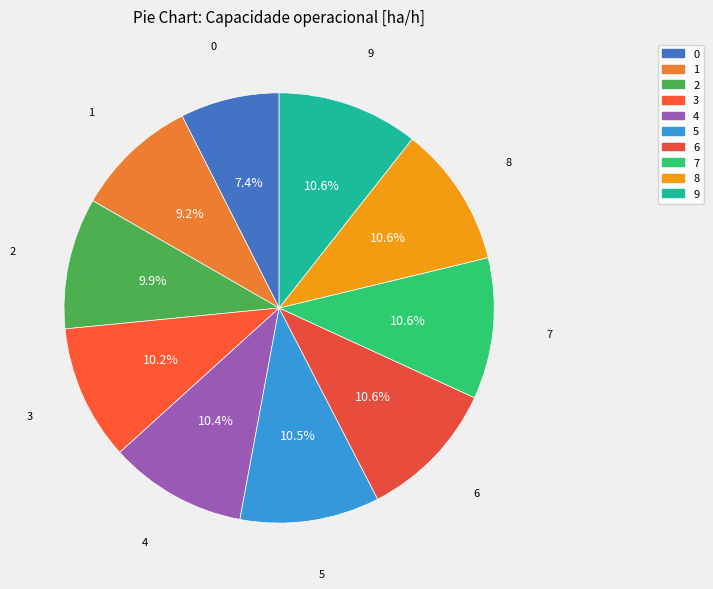

To the nearest percent, what portion does 6 represent?

11%